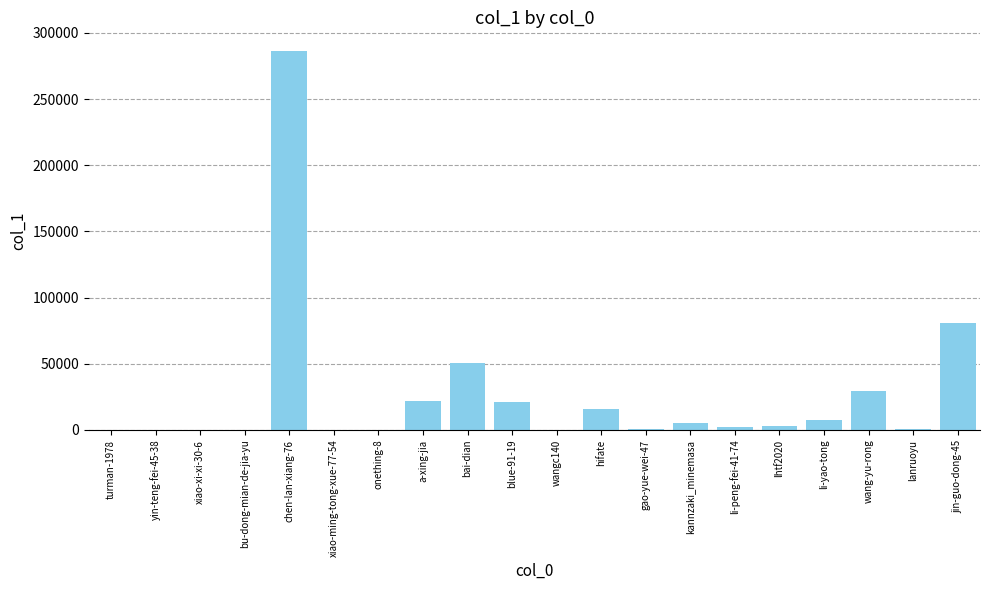

How many categories are shown in the chart?

20